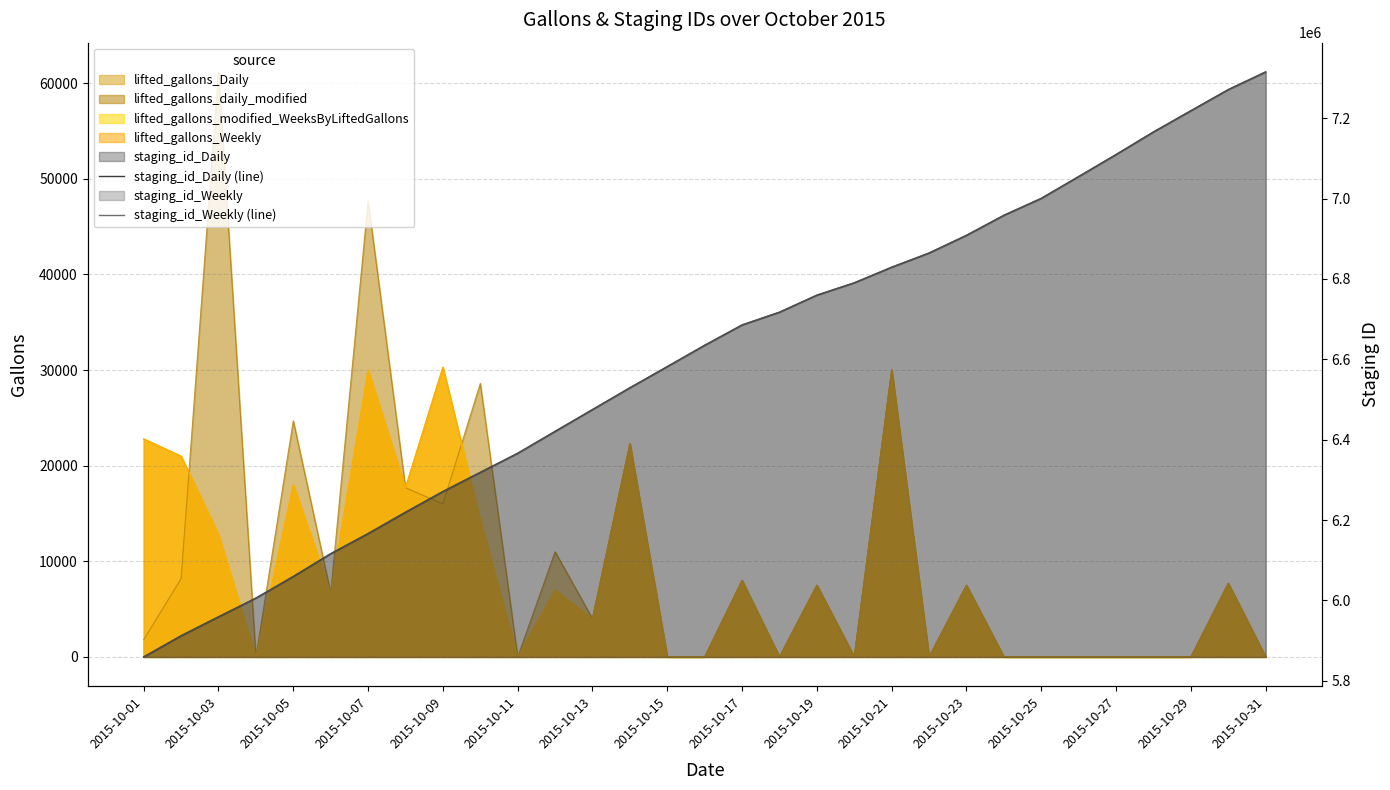

Is the value of staging_id_Weekly (line) at 2015-10-01 greater than the value of staging_id_Daily (line) at 24?

No